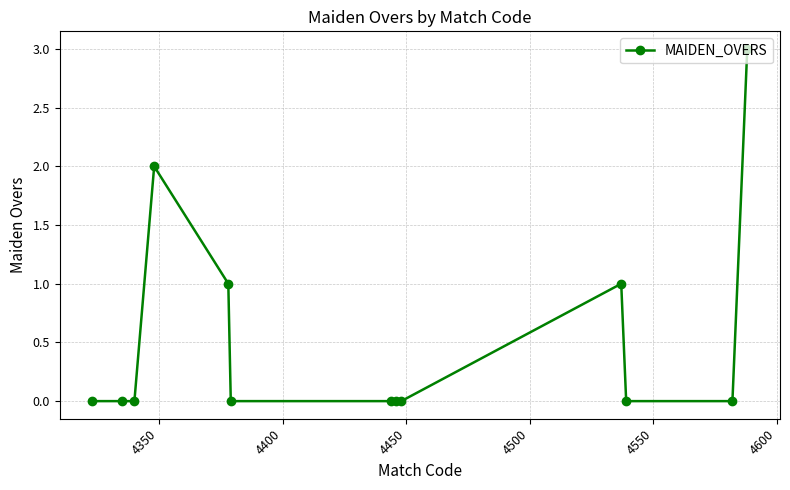

What is the difference between the maximum and minimum values?

3